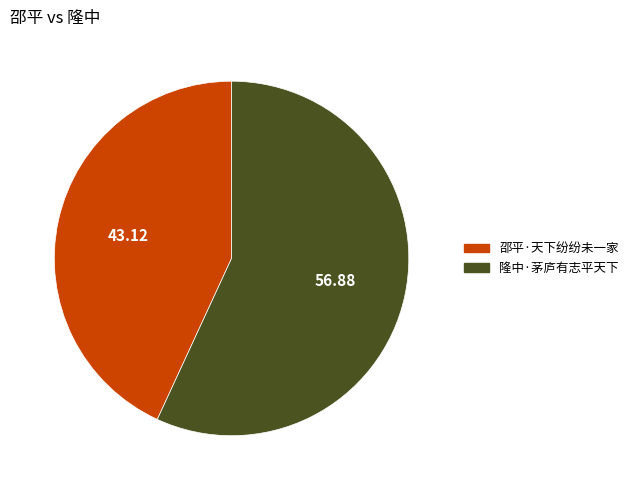

Is 隆中·茅庐有志平天下 the majority of the pie?

Yes